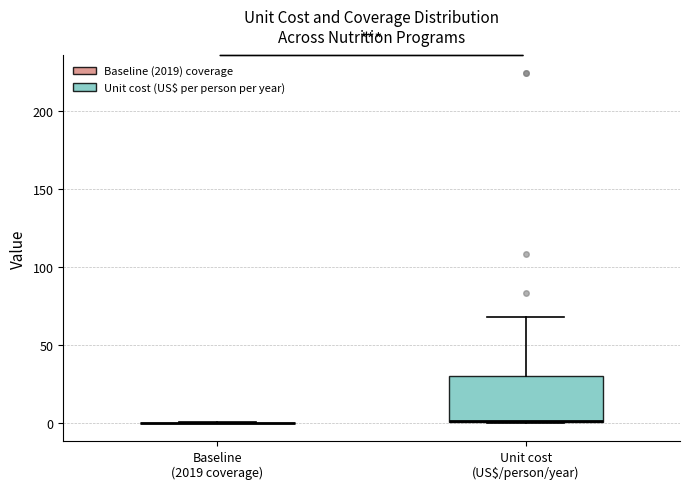

Which box is the tallest, from its lower edge to its upper edge?

Unit cost (US$/person/year)